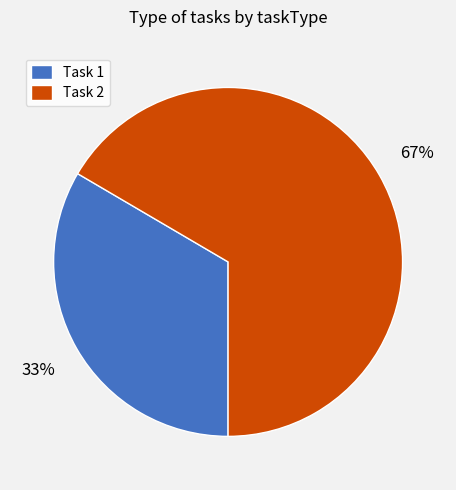

Rank the categories by value from lowest to highest.

Task 1, Task 2